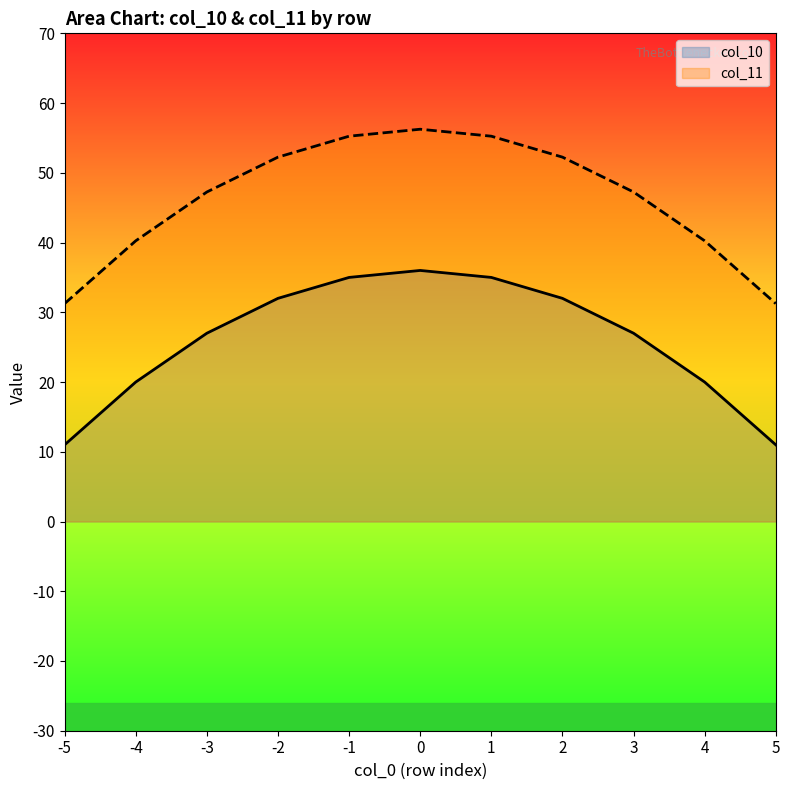

The col_10 series shows 36.0 at 0. True or false?

True